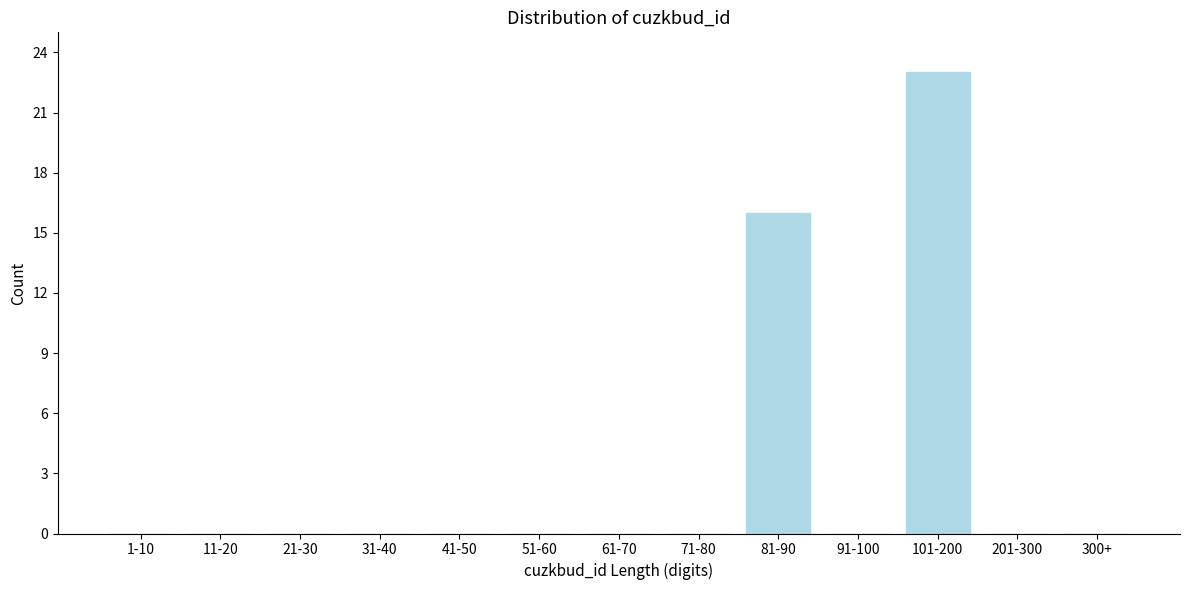

Reading left to right, what are all the values shown in this chart?

1-10=0	11-20=0	21-30=0	31-40=0	41-50=0	51-60=0	61-70=0	71-80=0	81-90=16	91-100=0	101-200=23	201-300=0	300+=0